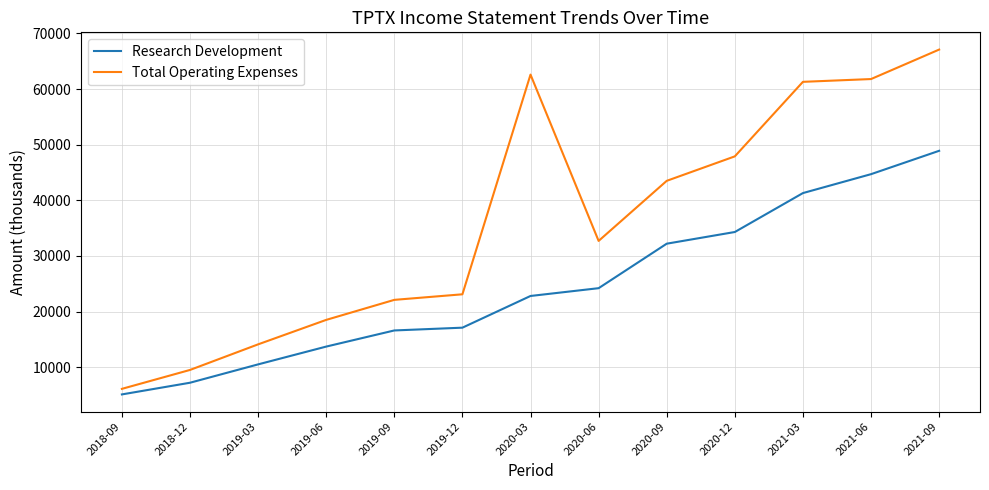

At 2020-06, list the series in order from largest to smallest.

Total Operating Expenses, Research Development